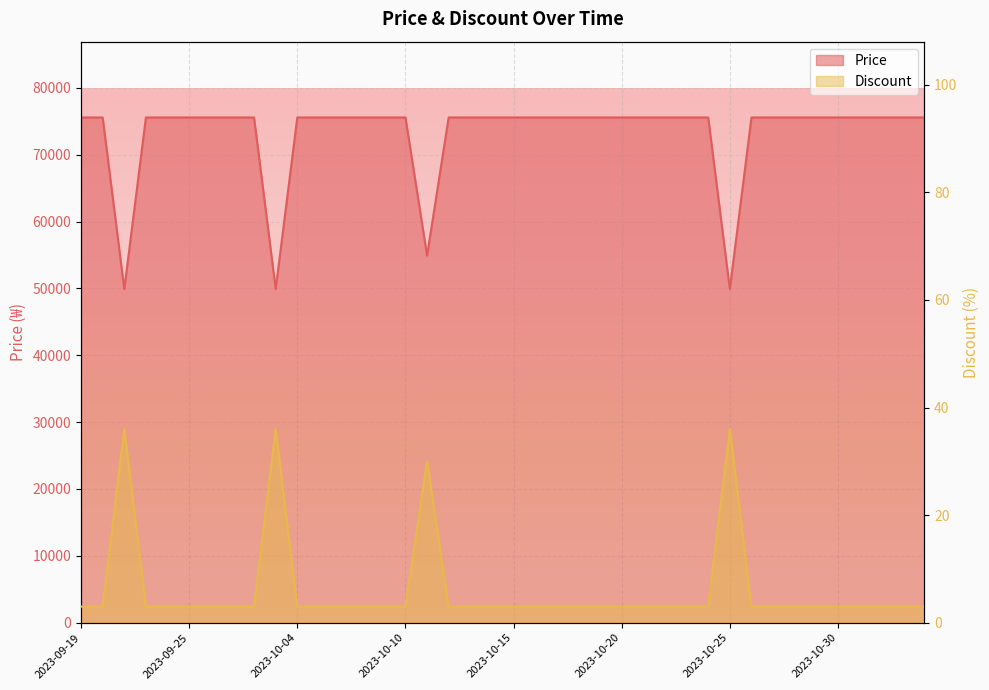

List the series in order of their overall mean, lowest first.

Discount, Price